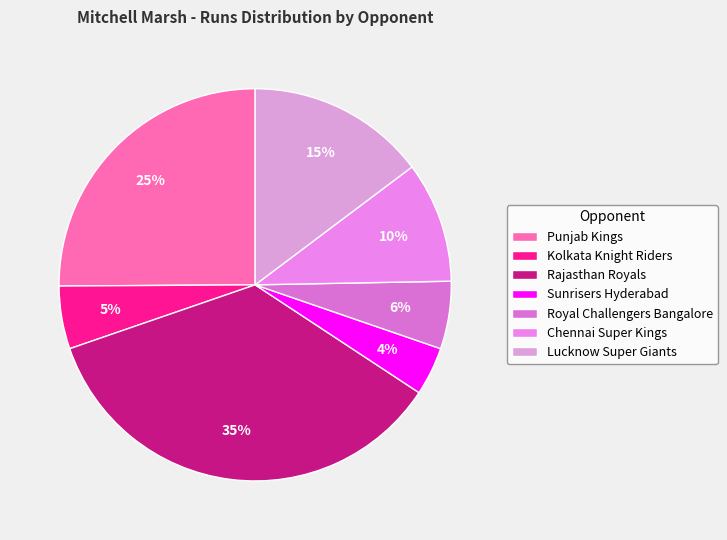

Combined, do Kolkata Knight Riders and Royal Challengers Bangalore account for over 50%?

No